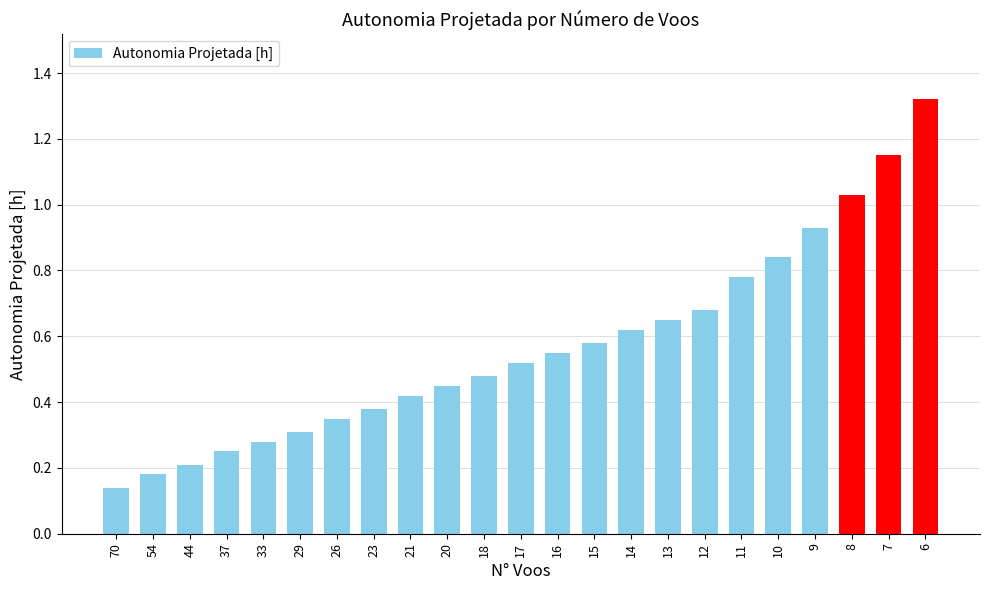

What is the sum of the values at 9 and 16?

1.5